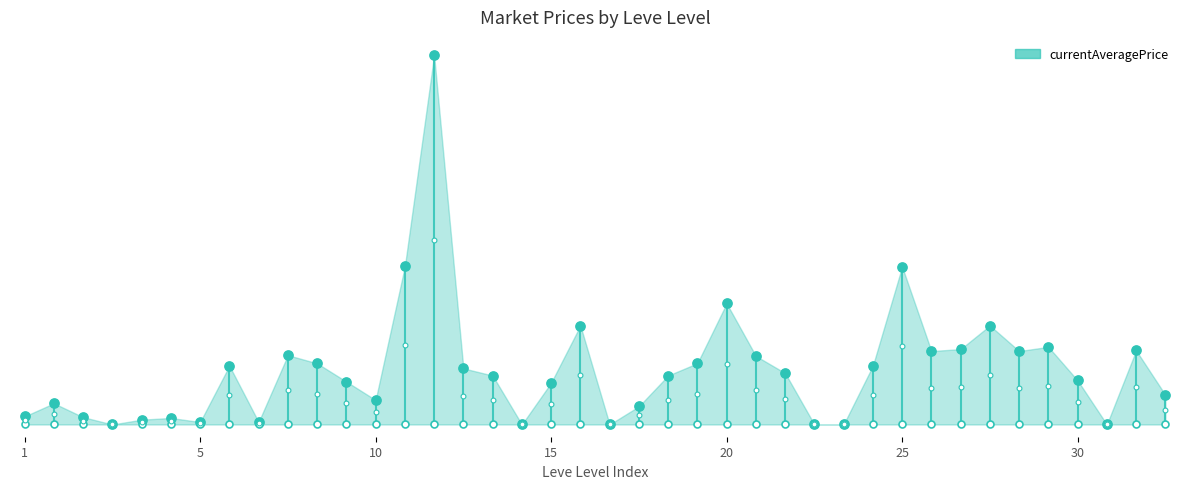

Which series reaches the maximum Y coordinate?

currentAveragePrice